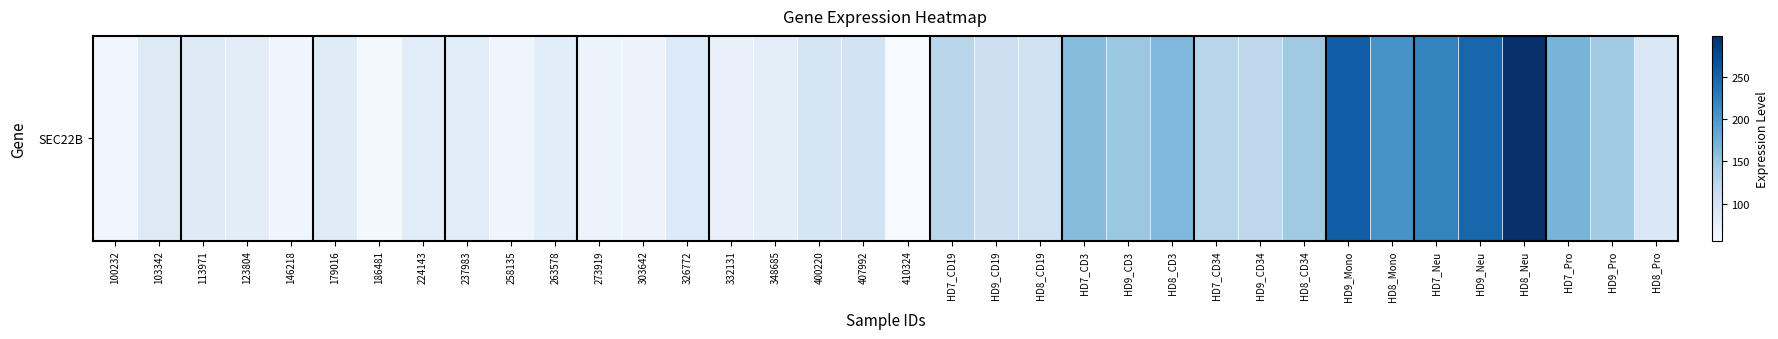

Reading left to right, list all the values displayed in this chart.

64.9	87.0	86.9	81.6	67.3	85.6	60.8	85.0	84.1	66.2	83.0	71.6	70.7	89.7	74.2	80.4	96.5	101.6	56.8	126.2	107.7	104.5	160.6	148.3	165.4	127.2	123.3	145.4	254.7	203.8	220.2	247.2	297.8	170.1	144.7	91.4